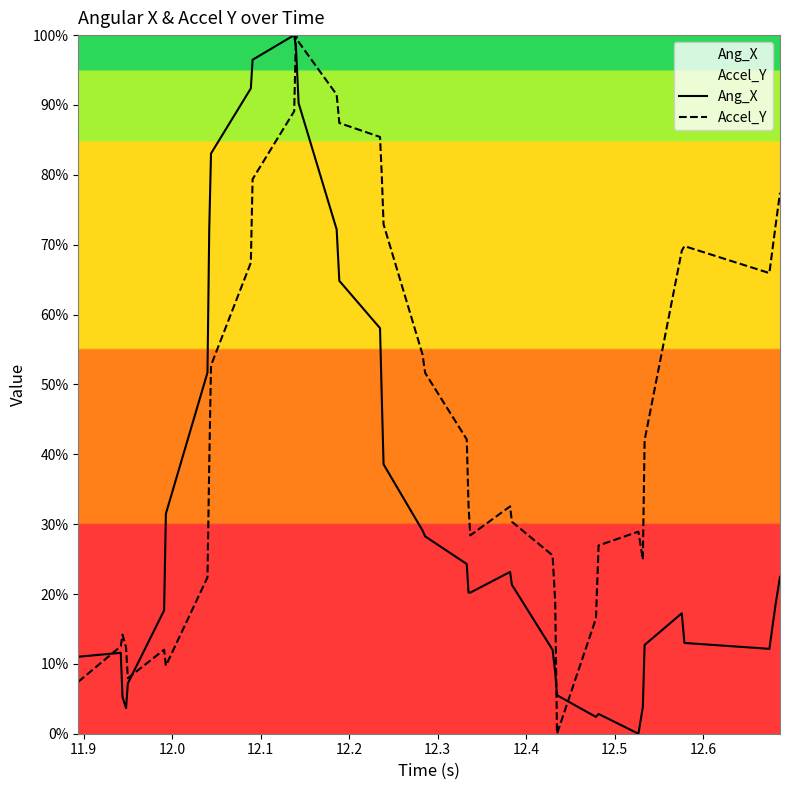

What is the difference between the second highest and minimum values in the Ang_X series?

98.3